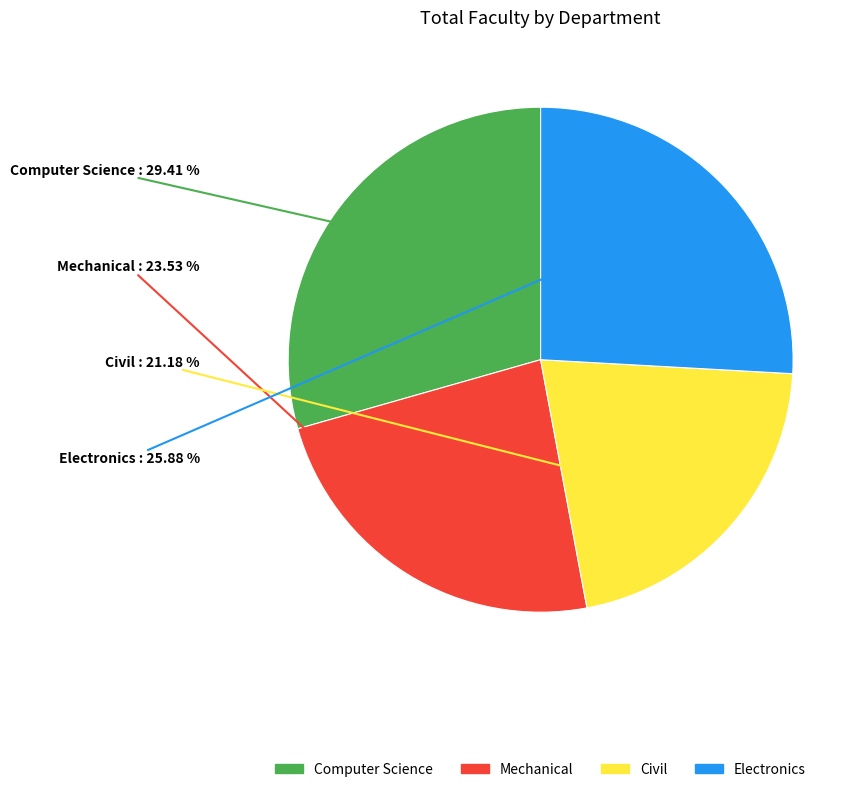

The Computer Science slice represents 29% of the pie. True or false?

True